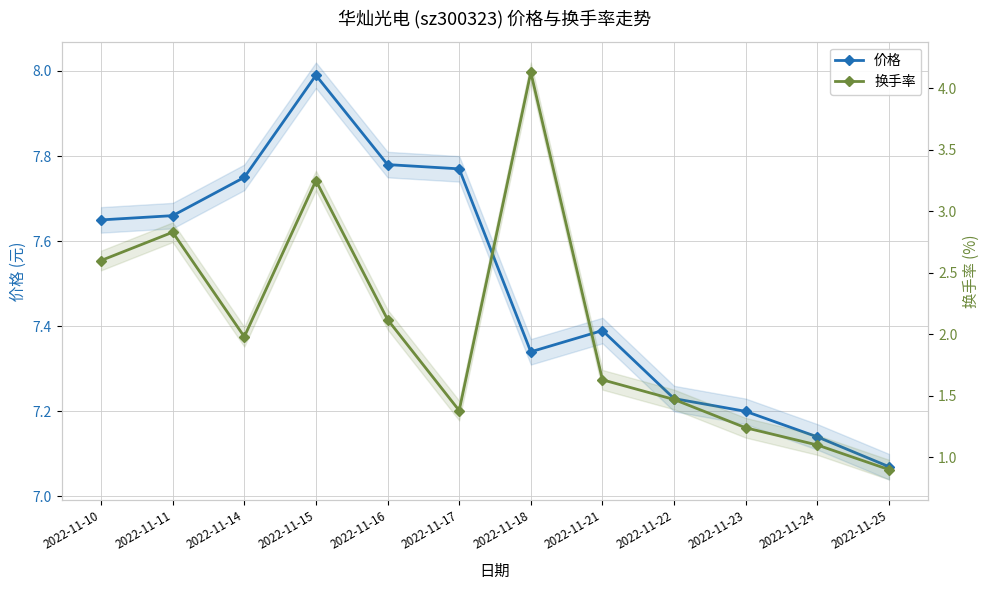

The 价格 series shows 7.8 at 2022-11-14. True or false?

True